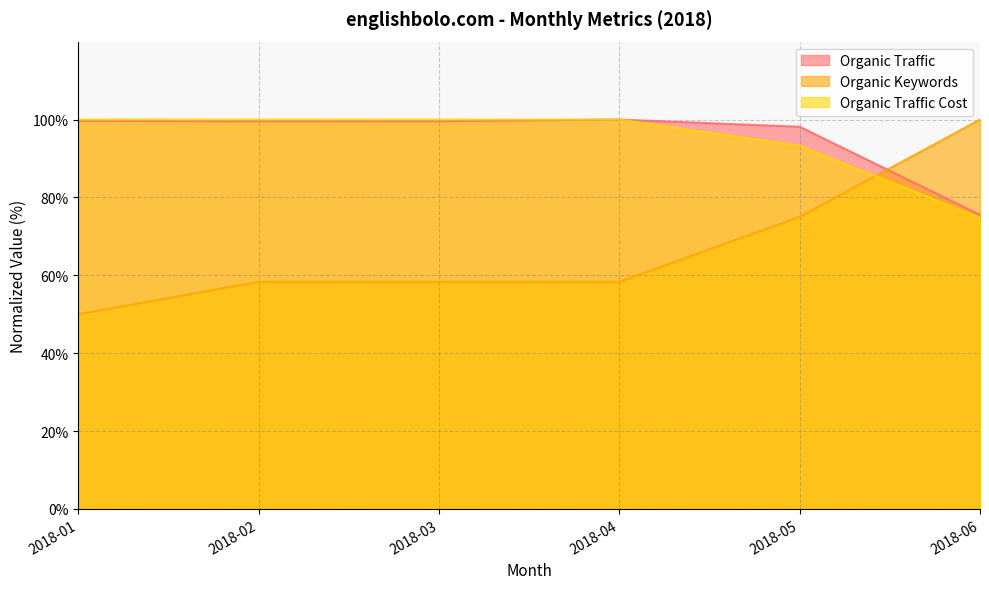

Reading left to right, extract all data points from this chart.

Organic Traffic: 2018-01=99.7	2018-02=99.6	2018-03=99.6	2018-04=100.0	2018-05=98.1	2018-06=75.5
Organic Keywords: 2018-01=50.0	2018-02=58.3	2018-03=58.3	2018-04=58.3	2018-05=75.0	2018-06=100.0
Organic Traffic Cost: 2018-01=100.0	2018-02=100.0	2018-03=100.0	2018-04=100.0	2018-05=93.3	2018-06=74.7